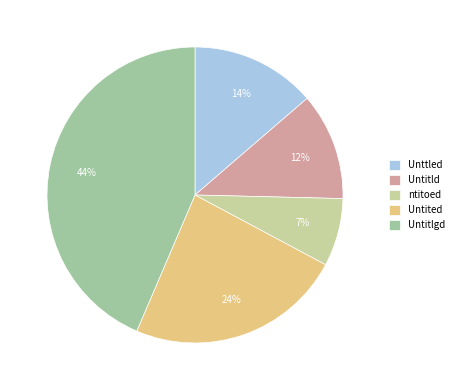

Approximately how many times larger is the value at Unttled compared to Untited?

0.6